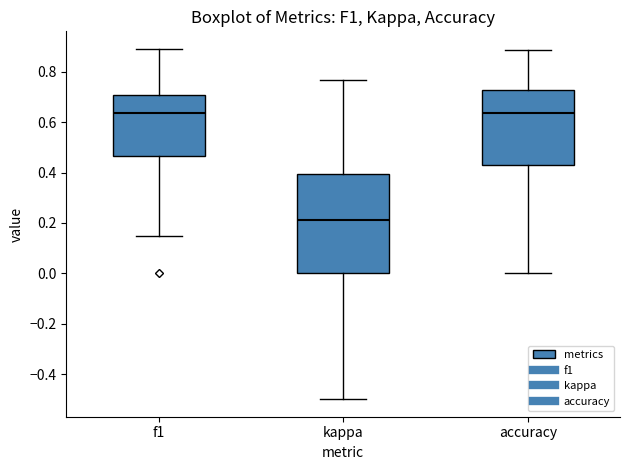

Where does the lower whisker of the box for f1 end on the y-axis? The values are not printed on the chart, so give them approximately, as read against the axis.

0.14